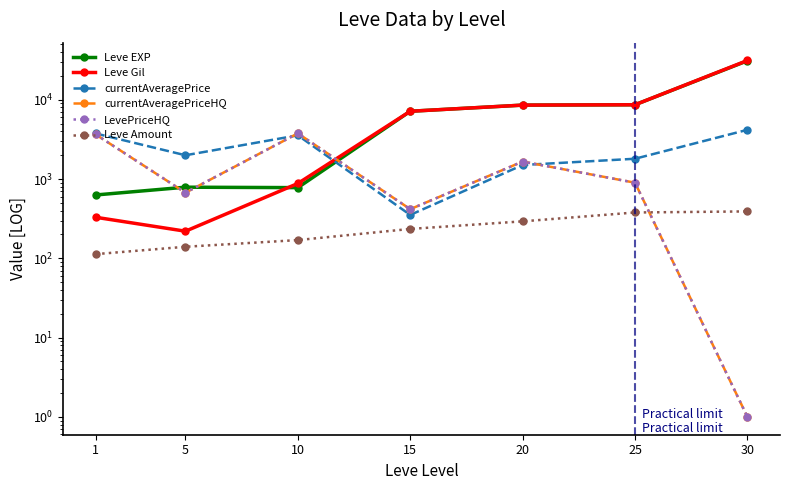

At how many categories does at least one series exceed 3829?

4